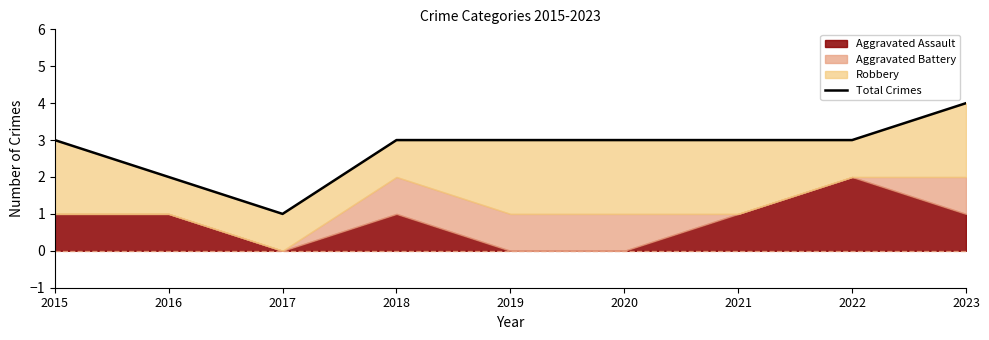

Does the chart display data point markers on the line(s)?

No